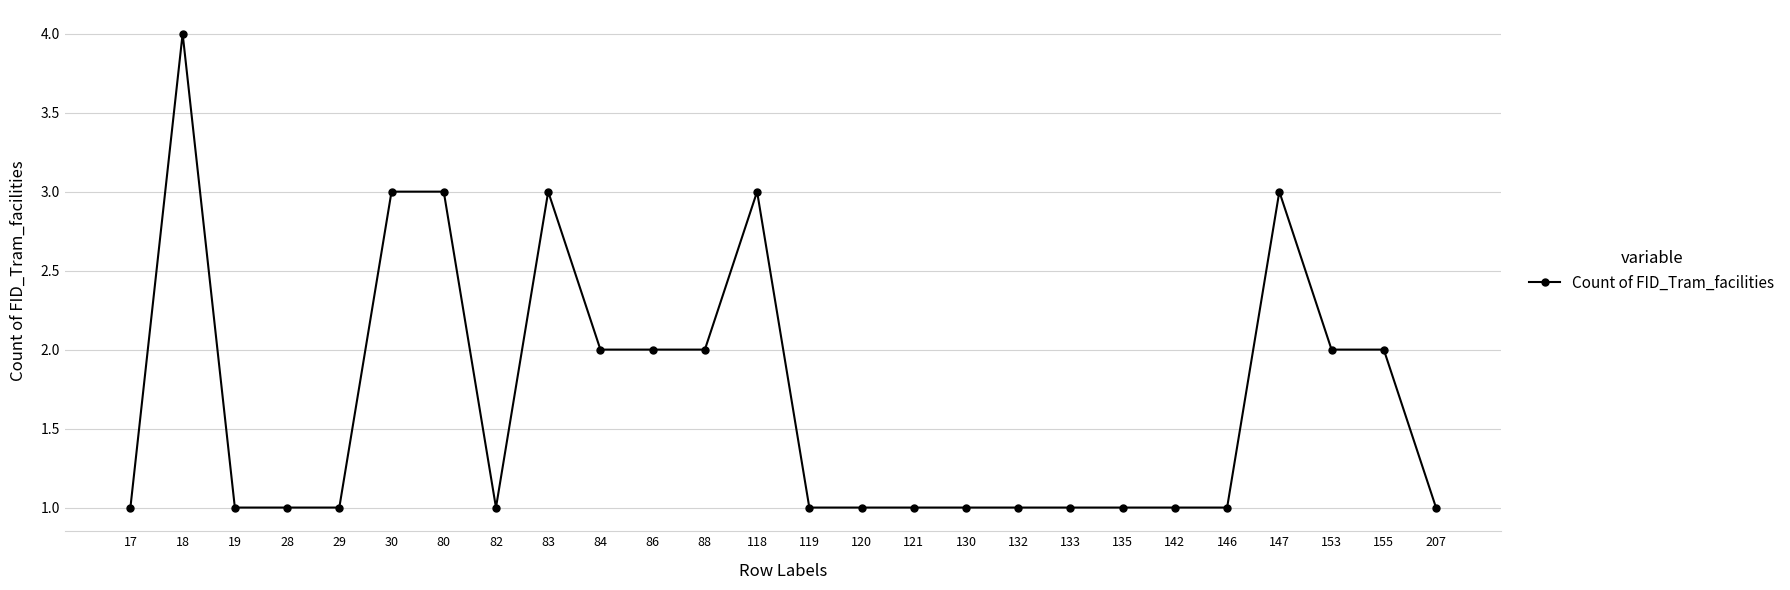

True or false: the data shows 2 at 84.

True